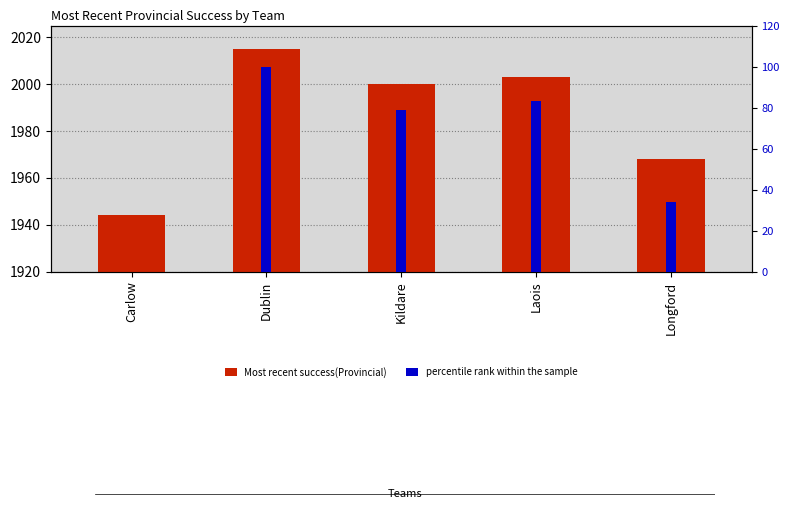

Does the chart contain any negative values?

No